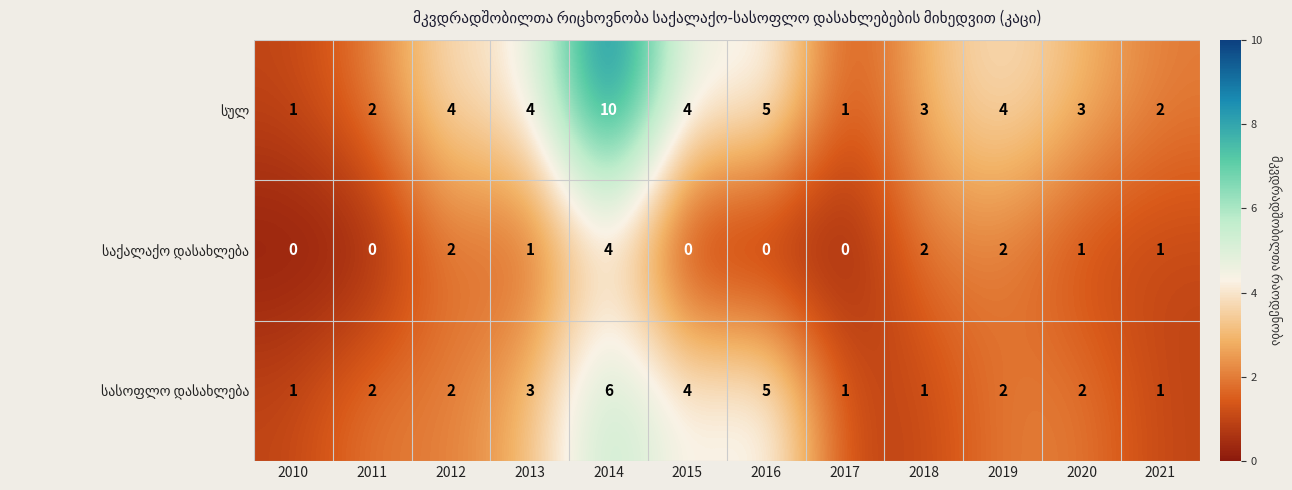

At which category is the sum across all series the highest?

2014